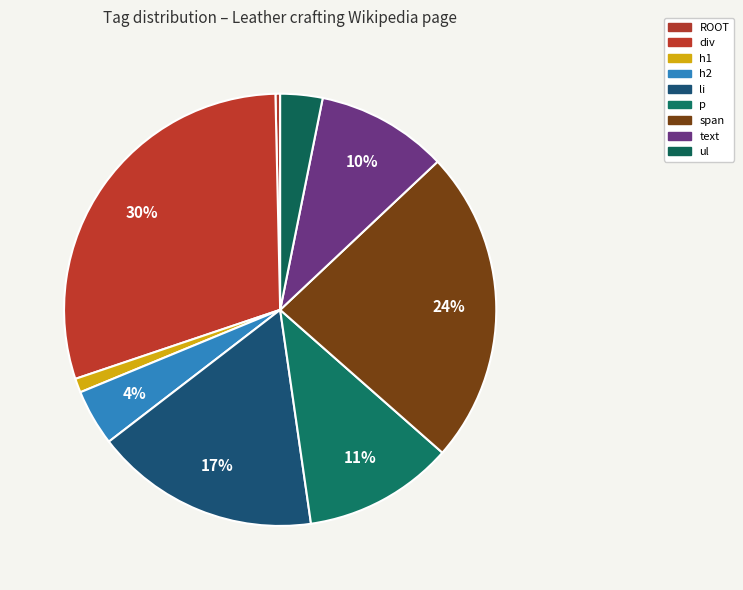

What is the change in value from ROOT to text?

+27